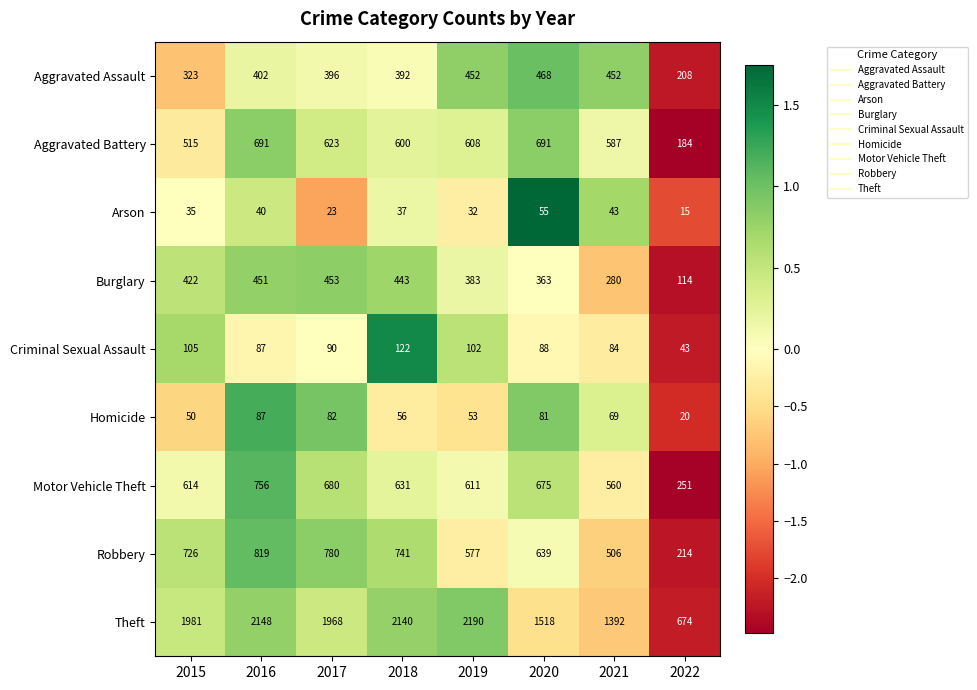

Count the number of categories in the chart.

8